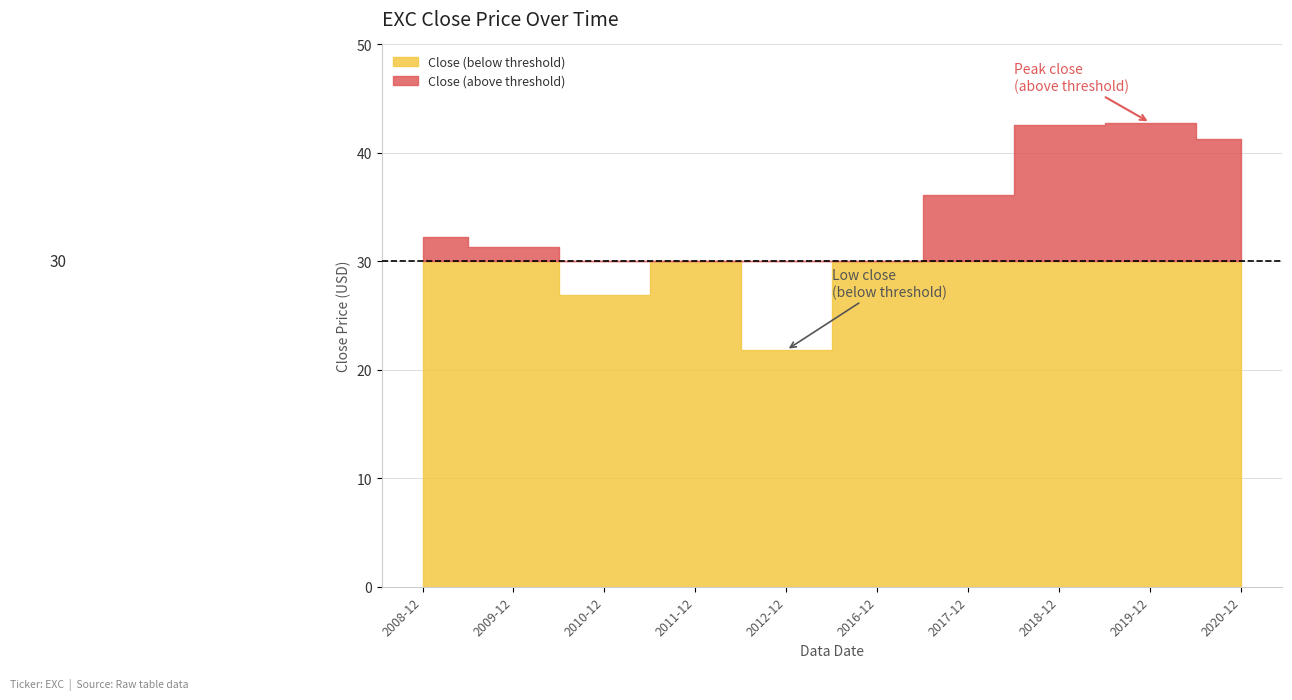

Where does the data first go above 32?

2008-12